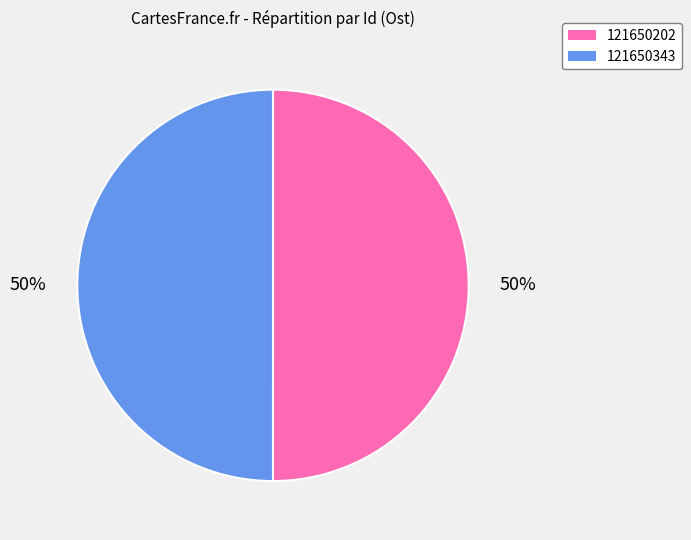

Approximately how many times larger is the value at 121650343 compared to 121650202?

1.0